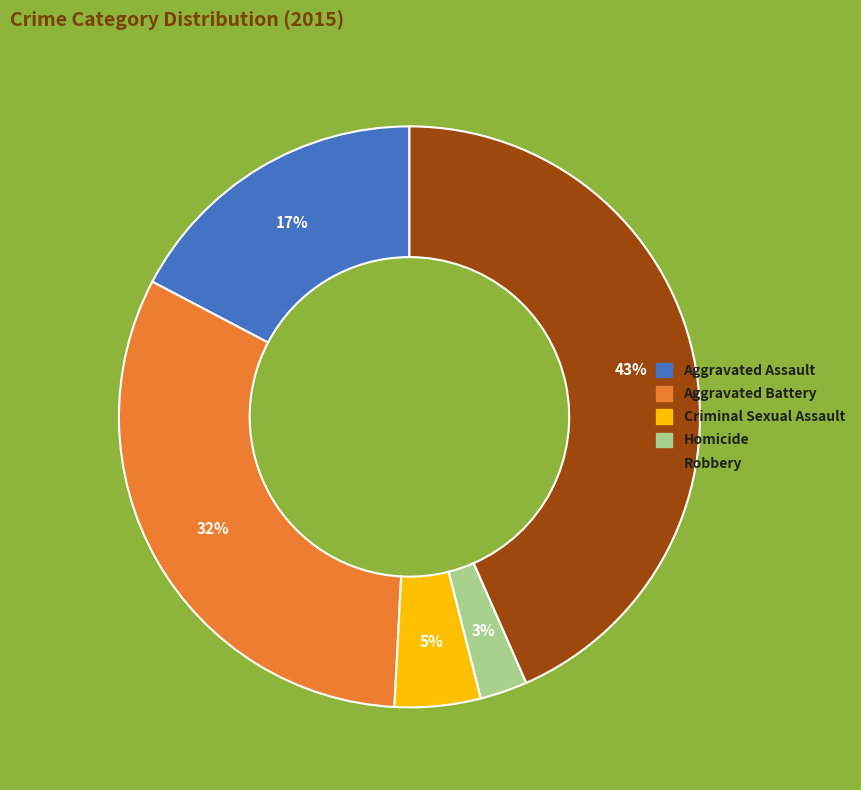

Is there any slice that represents more than half of the pie?

No